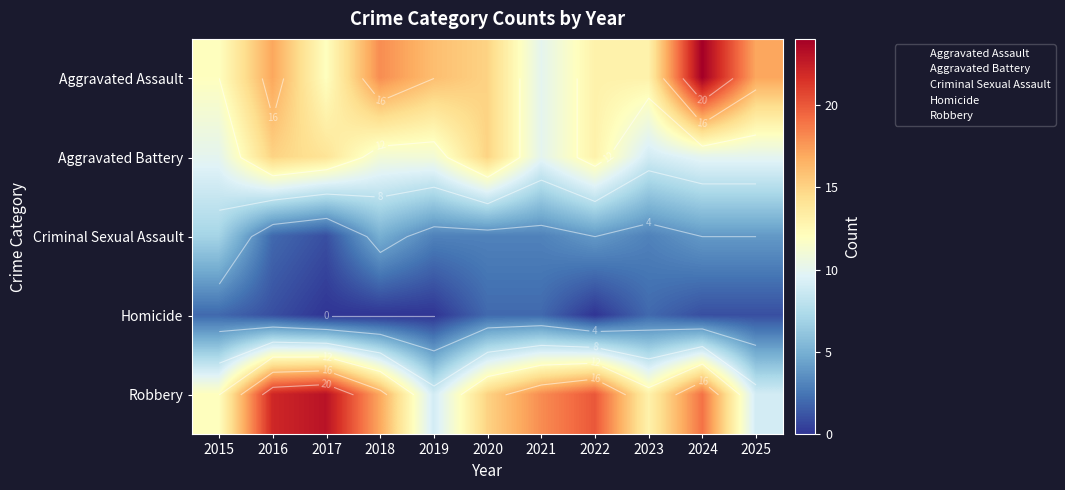

Count the number of categories in the chart.

11